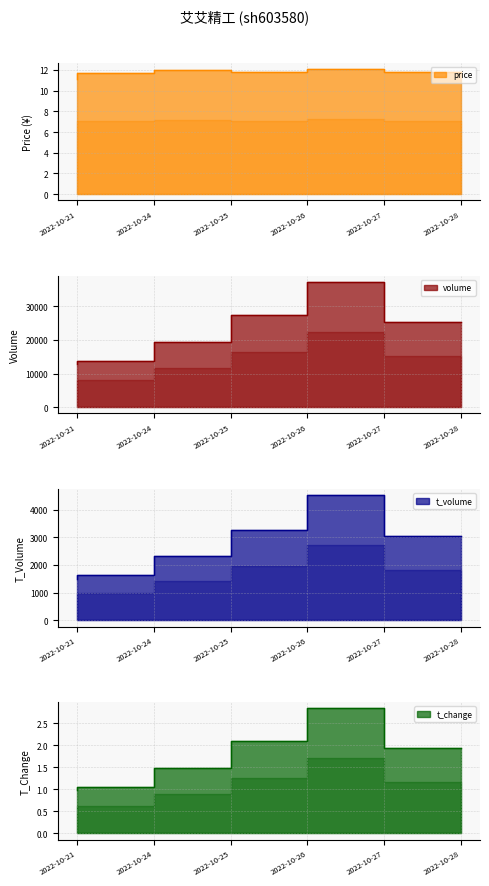

True or false: t_volume and volume cross at least once.

False